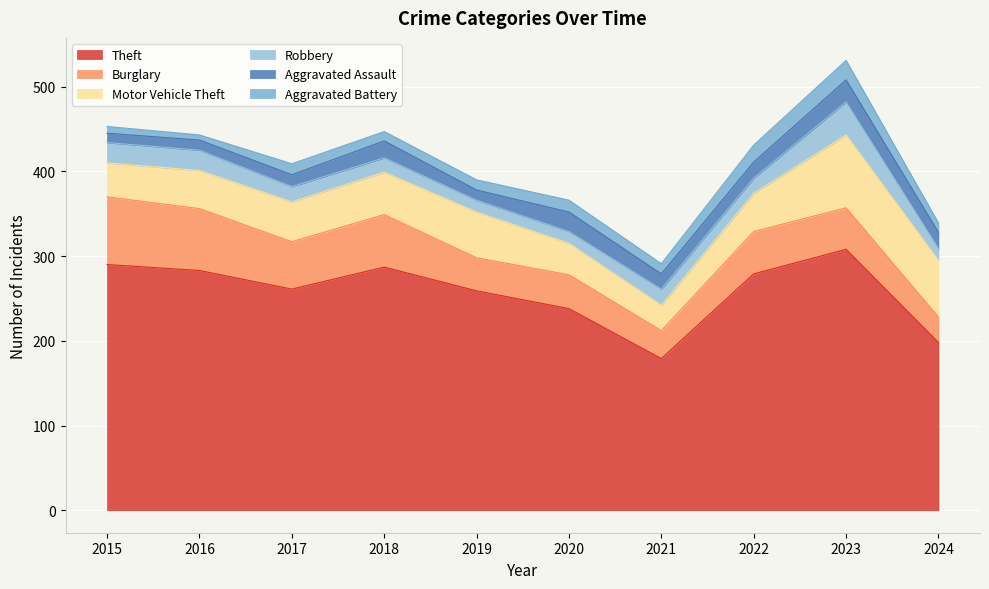

At how many categories does at least one series exceed 305?

1